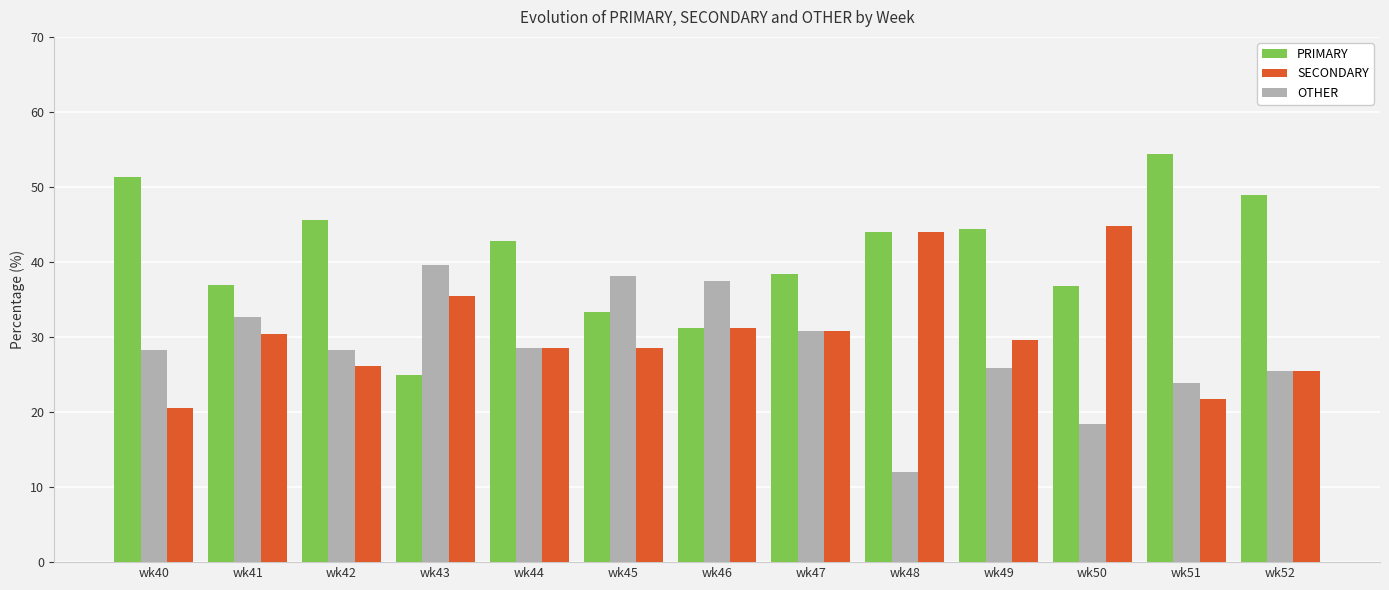

At which label does PRIMARY first exceed 42?

wk40